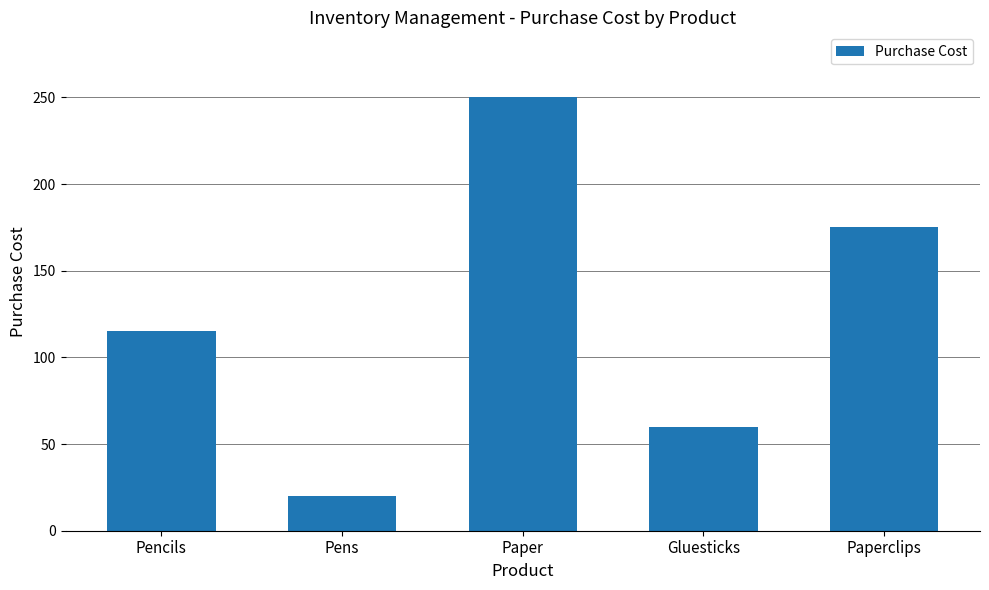

What position from the right is Paper?

3